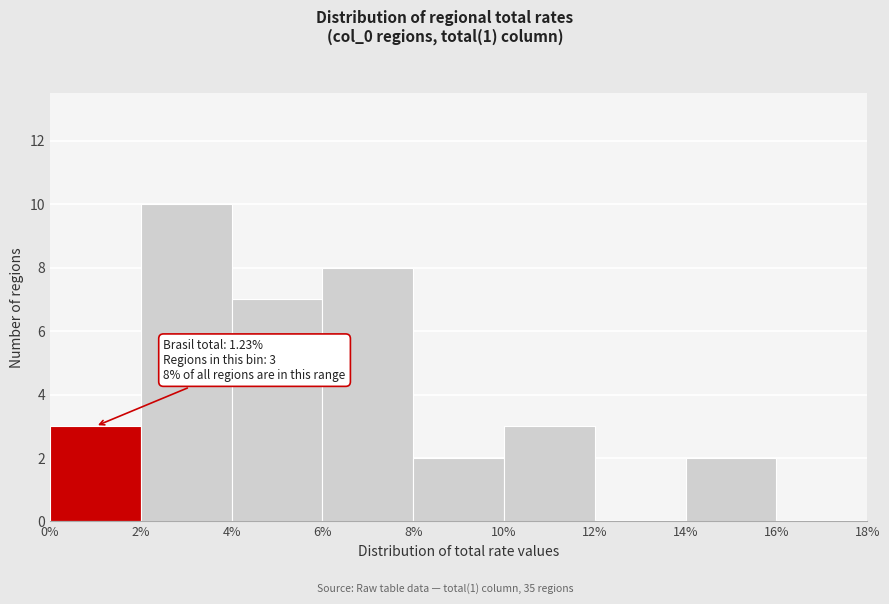

Over which range of the x-axis is the bar tallest?

2% to 4%